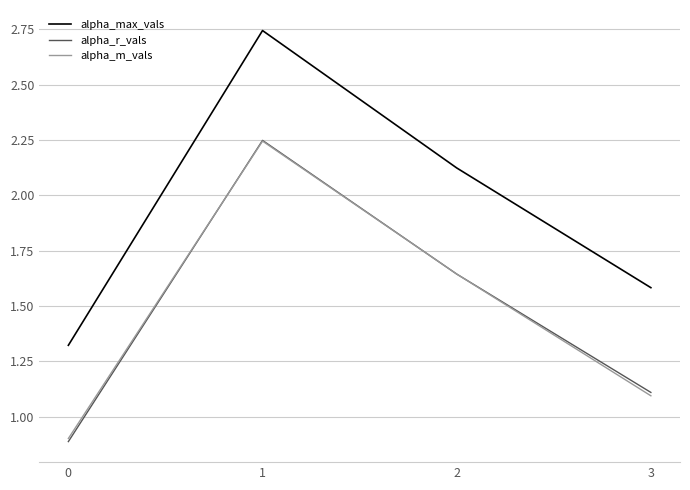

Which series changed the most between 0 and 1?

alpha_max_vals